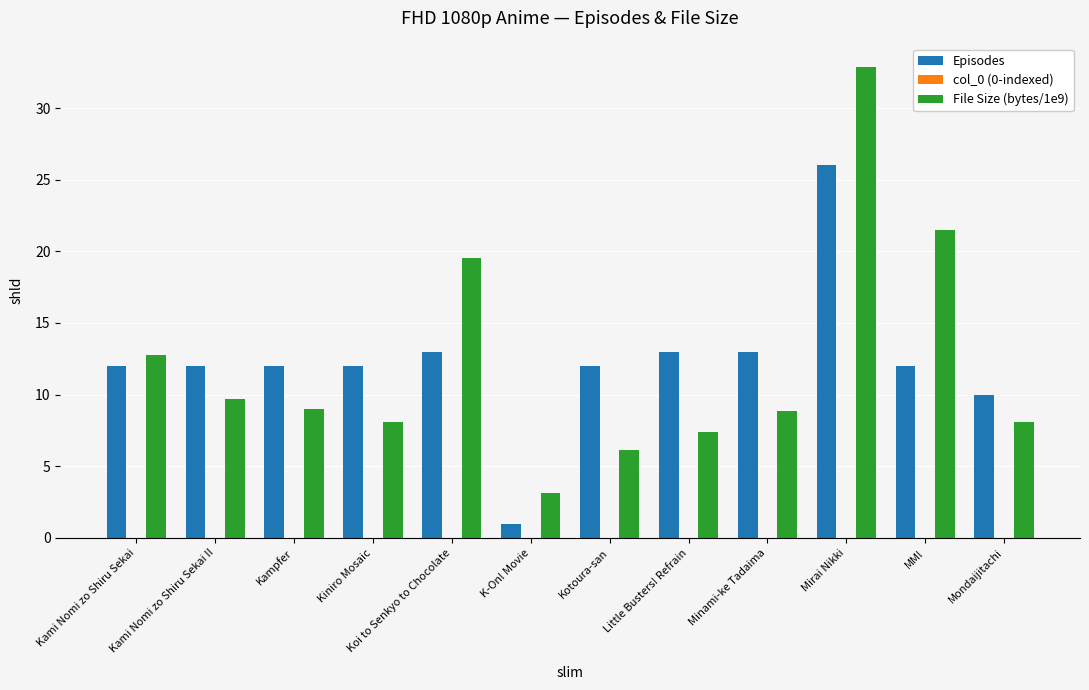

What is the value of the File Size (bytes/1e9) bar at the 7th from the left?

6.1